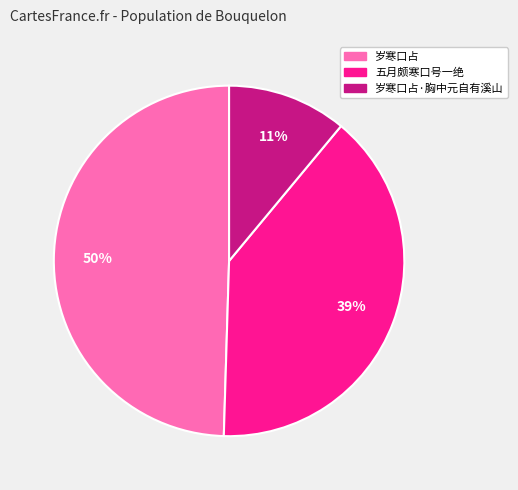

Is there any slice that represents more than half of the pie?

No